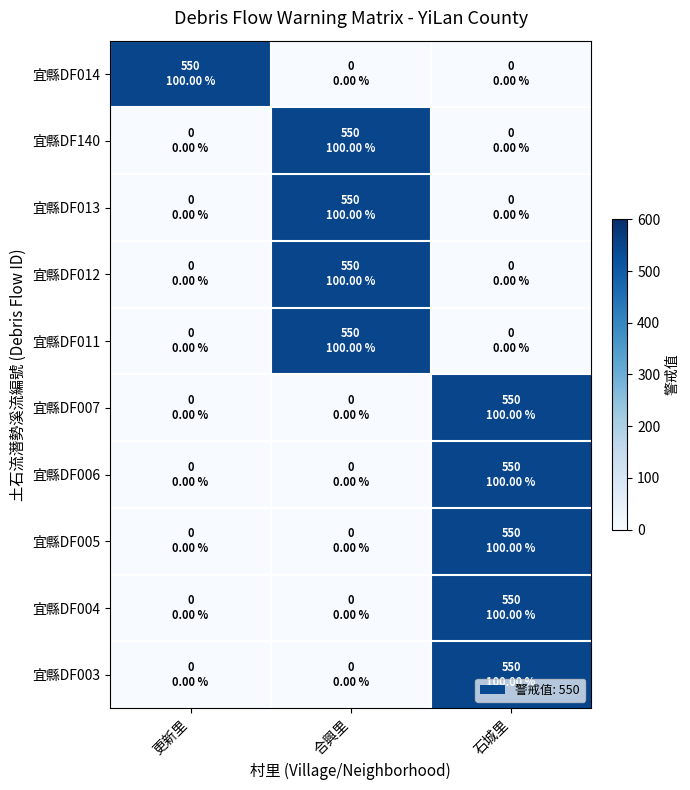

At which category does the chart reach its peak across all series?

更新里